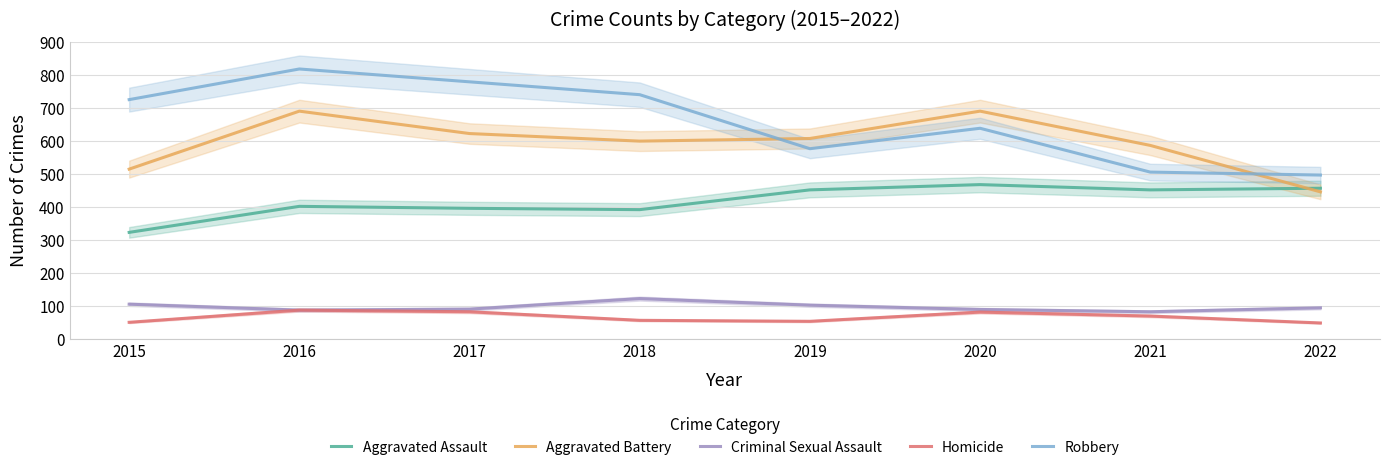

What is the value of the Homicide point at the 2nd from the left?

87